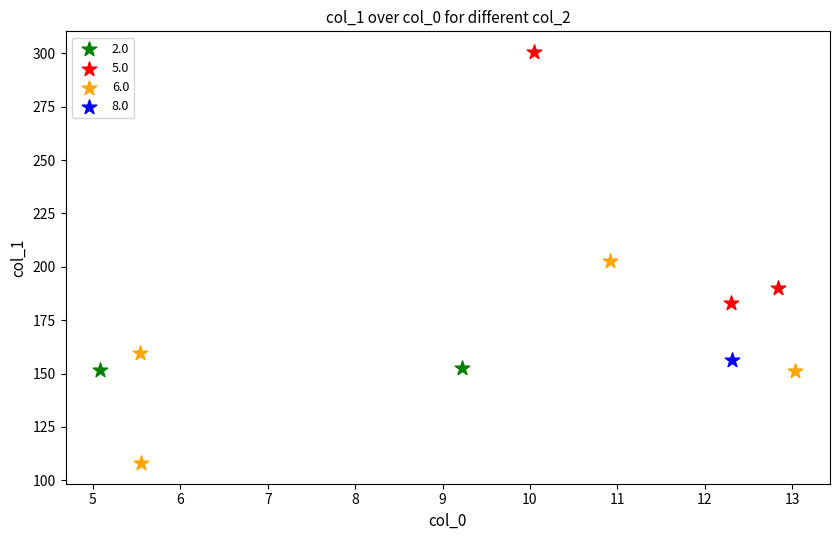

Which series reaches the minimum Y coordinate?

6.0